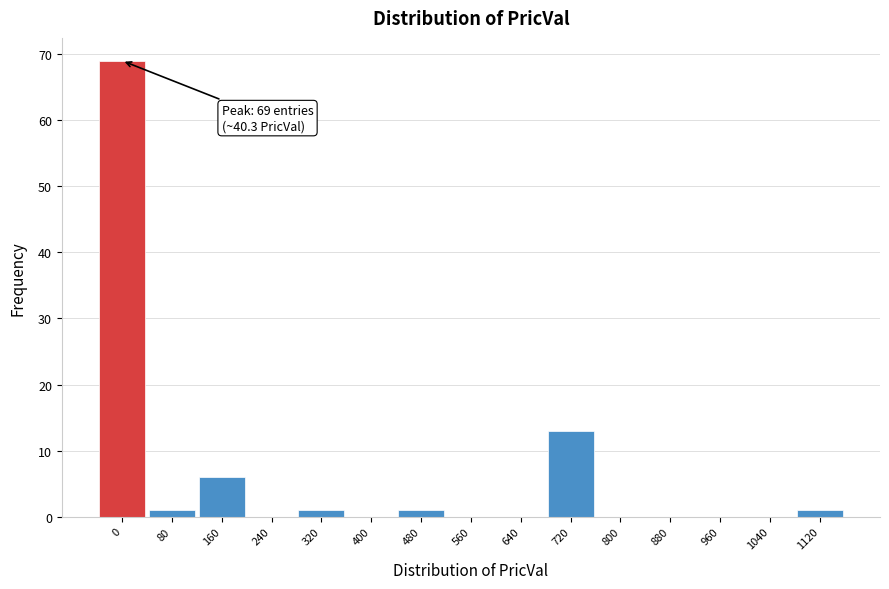

Reading left to right, transcribe all the data shown in this chart.

0=69	80=1	160=6	240=0	320=1	400=0	480=1	560=0	640=0	720=13	800=0	880=0	960=0	1040=0	1120=1